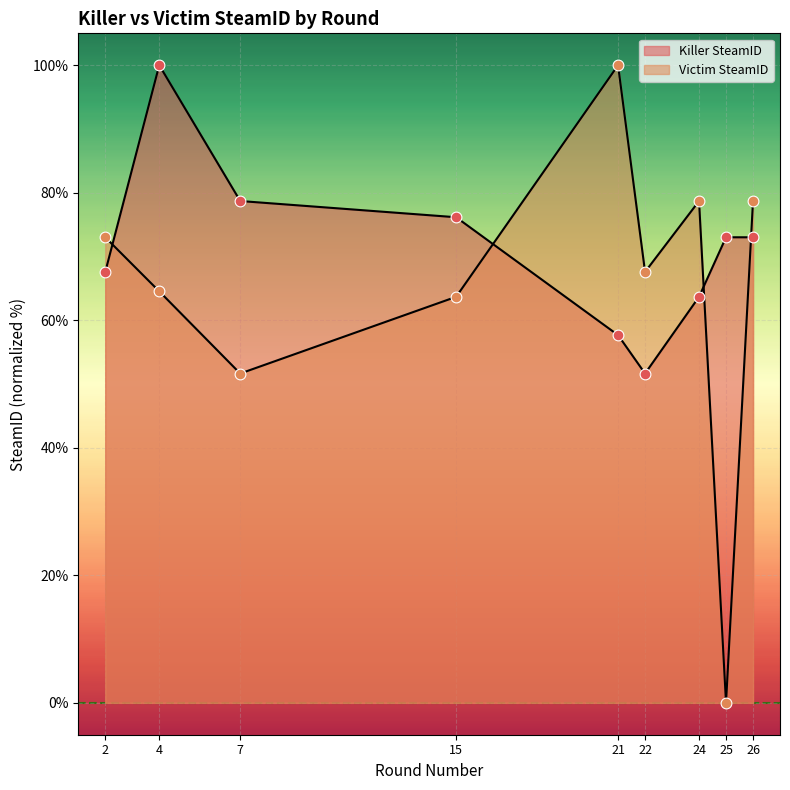

Which series reaches the maximum Y coordinate?

Killer SteamID